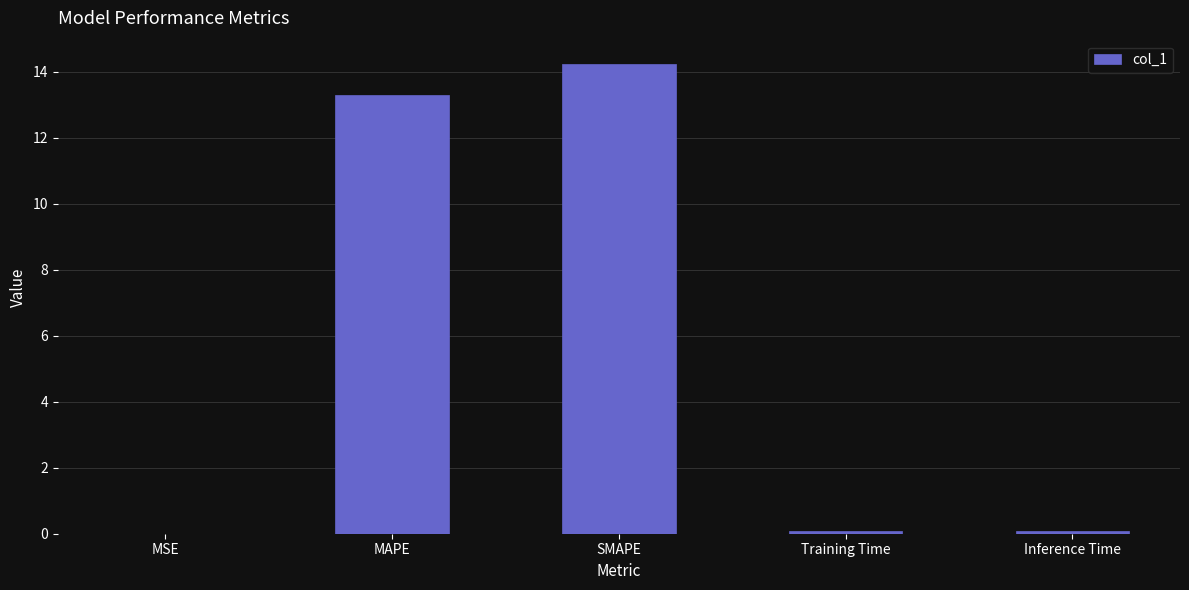

Between SMAPE and Inference Time, which is larger?

SMAPE